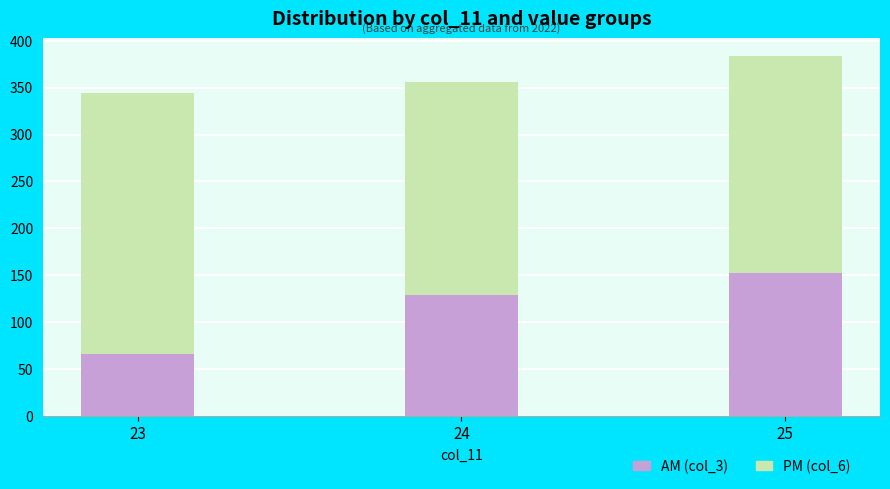

How many data points does each series have?

3